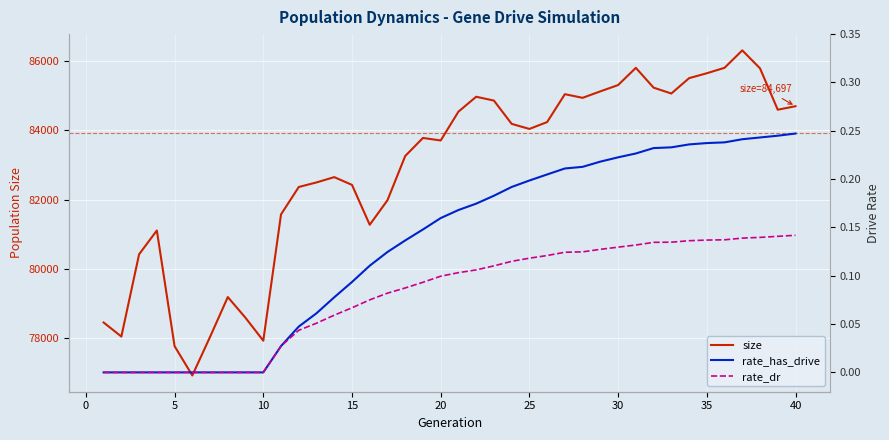

Read the size value at 40.

84697